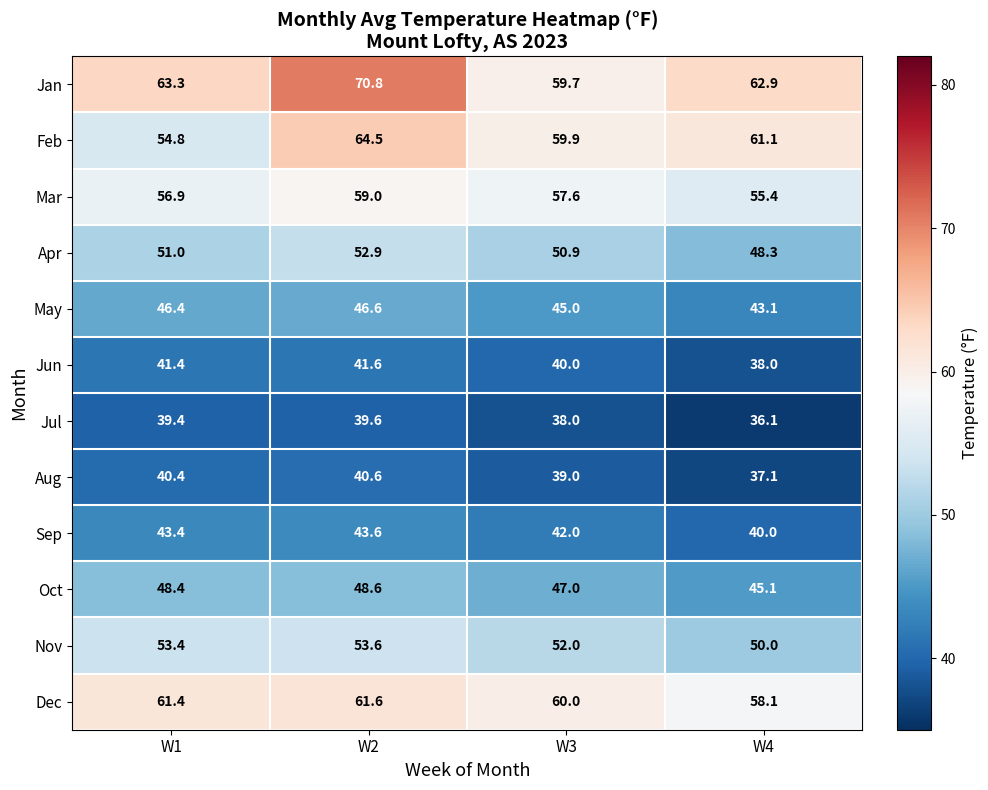

What is the difference between the maximum and minimum values in the Jul series?

3.5